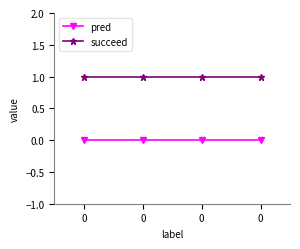

True or false: pred and succeed cross at least once.

False